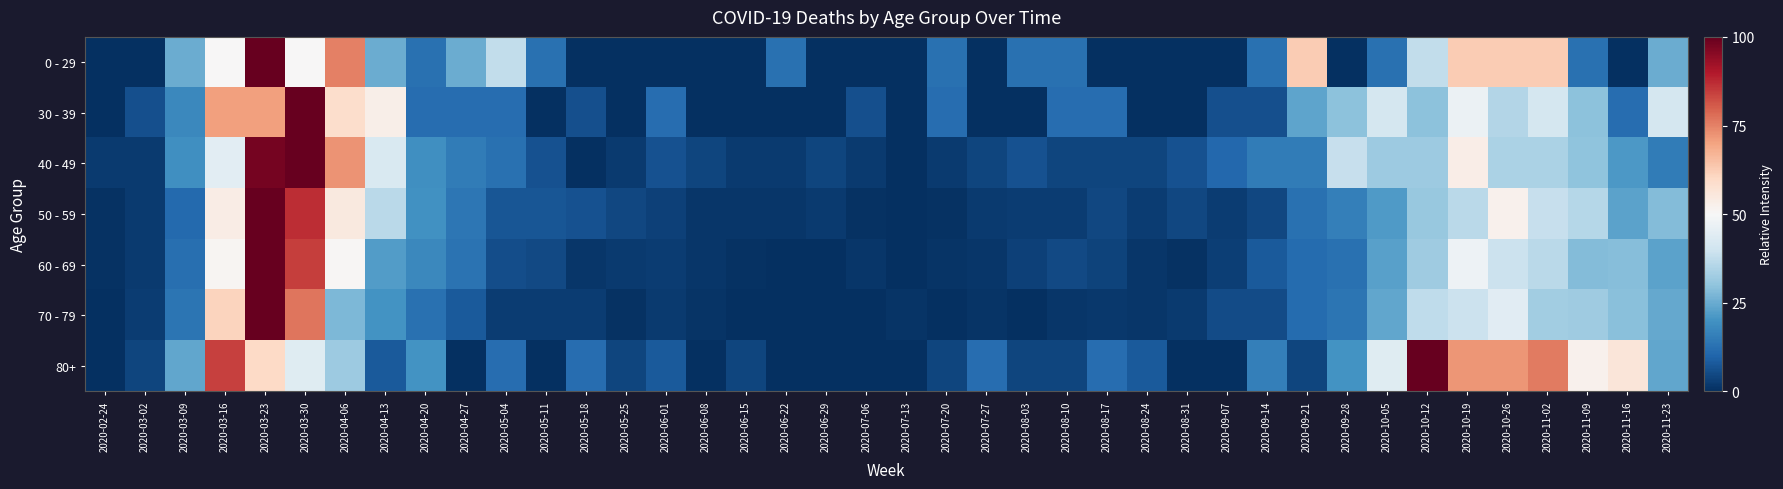

Reading right to left, extract all data points from this chart.

0 - 29: 2020-11-23=0.2	2020-11-16=0.0	2020-11-09=0.1	2020-11-02=0.6	2020-10-26=0.6	2020-10-19=0.6	2020-10-12=0.4	2020-10-05=0.1	2020-09-28=0.0	2020-09-21=0.6	2020-09-14=0.1	2020-09-07=0.0	2020-08-31=0.0	2020-08-24=0.0	2020-08-17=0.0	2020-08-10=0.1	2020-08-03=0.1	2020-07-27=0.0	2020-07-20=0.1	2020-07-13=0.0	2020-07-06=0.0	2020-06-29=0.0	2020-06-22=0.1	2020-06-15=0.0	2020-06-08=0.0	2020-06-01=0.0	2020-05-25=0.0	2020-05-18=0.0	2020-05-11=0.1	2020-05-04=0.4	2020-04-27=0.2	2020-04-20=0.1	2020-04-13=0.2	2020-04-06=0.8	2020-03-30=0.5	2020-03-23=1.0	2020-03-16=0.5	2020-03-09=0.2	2020-03-02=0.0	2020-02-24=0.0
30 - 39: 2020-11-23=0.4	2020-11-16=0.1	2020-11-09=0.3	2020-11-02=0.4	2020-10-26=0.4	2020-10-19=0.5	2020-10-12=0.3	2020-10-05=0.4	2020-09-28=0.3	2020-09-21=0.2	2020-09-14=0.1	2020-09-07=0.1	2020-08-31=0.0	2020-08-24=0.0	2020-08-17=0.1	2020-08-10=0.1	2020-08-03=0.0	2020-07-27=0.0	2020-07-20=0.1	2020-07-13=0.0	2020-07-06=0.1	2020-06-29=0.0	2020-06-22=0.0	2020-06-15=0.0	2020-06-08=0.0	2020-06-01=0.1	2020-05-25=0.0	2020-05-18=0.1	2020-05-11=0.0	2020-05-04=0.1	2020-04-27=0.1	2020-04-20=0.1	2020-04-13=0.5	2020-04-06=0.6	2020-03-30=1.0	2020-03-23=0.7	2020-03-16=0.7	2020-03-09=0.2	2020-03-02=0.1	2020-02-24=0.0
40 - 49: 2020-11-23=0.1	2020-11-16=0.2	2020-11-09=0.3	2020-11-02=0.3	2020-10-26=0.3	2020-10-19=0.5	2020-10-12=0.3	2020-10-05=0.3	2020-09-28=0.4	2020-09-21=0.1	2020-09-14=0.1	2020-09-07=0.1	2020-08-31=0.1	2020-08-24=0.0	2020-08-17=0.0	2020-08-10=0.0	2020-08-03=0.1	2020-07-27=0.0	2020-07-20=0.0	2020-07-13=0.0	2020-07-06=0.0	2020-06-29=0.0	2020-06-22=0.0	2020-06-15=0.0	2020-06-08=0.0	2020-06-01=0.1	2020-05-25=0.0	2020-05-18=0.0	2020-05-11=0.1	2020-05-04=0.1	2020-04-27=0.1	2020-04-20=0.2	2020-04-13=0.4	2020-04-06=0.7	2020-03-30=1.0	2020-03-23=1.0	2020-03-16=0.4	2020-03-09=0.2	2020-03-02=0.0	2020-02-24=0.0
50 - 59: 2020-11-23=0.3	2020-11-16=0.2	2020-11-09=0.4	2020-11-02=0.4	2020-10-26=0.5	2020-10-19=0.4	2020-10-12=0.3	2020-10-05=0.2	2020-09-28=0.2	2020-09-21=0.1	2020-09-14=0.0	2020-09-07=0.0	2020-08-31=0.0	2020-08-24=0.0	2020-08-17=0.0	2020-08-10=0.0	2020-08-03=0.0	2020-07-27=0.0	2020-07-20=0.0	2020-07-13=0.0	2020-07-06=0.0	2020-06-29=0.0	2020-06-22=0.0	2020-06-15=0.0	2020-06-08=0.0	2020-06-01=0.0	2020-05-25=0.0	2020-05-18=0.1	2020-05-11=0.1	2020-05-04=0.1	2020-04-27=0.1	2020-04-20=0.2	2020-04-13=0.4	2020-04-06=0.5	2020-03-30=0.9	2020-03-23=1.0	2020-03-16=0.5	2020-03-09=0.1	2020-03-02=0.0	2020-02-24=0.0
60 - 69: 2020-11-23=0.2	2020-11-16=0.3	2020-11-09=0.3	2020-11-02=0.4	2020-10-26=0.4	2020-10-19=0.5	2020-10-12=0.3	2020-10-05=0.2	2020-09-28=0.1	2020-09-21=0.1	2020-09-14=0.1	2020-09-07=0.0	2020-08-31=0.0	2020-08-24=0.0	2020-08-17=0.0	2020-08-10=0.0	2020-08-03=0.0	2020-07-27=0.0	2020-07-20=0.0	2020-07-13=0.0	2020-07-06=0.0	2020-06-29=0.0	2020-06-22=0.0	2020-06-15=0.0	2020-06-08=0.0	2020-06-01=0.0	2020-05-25=0.0	2020-05-18=0.0	2020-05-11=0.0	2020-05-04=0.1	2020-04-27=0.1	2020-04-20=0.2	2020-04-13=0.2	2020-04-06=0.5	2020-03-30=0.8	2020-03-23=1.0	2020-03-16=0.5	2020-03-09=0.1	2020-03-02=0.0	2020-02-24=0.0
70 - 79: 2020-11-23=0.2	2020-11-16=0.3	2020-11-09=0.3	2020-11-02=0.3	2020-10-26=0.4	2020-10-19=0.4	2020-10-12=0.4	2020-10-05=0.2	2020-09-28=0.1	2020-09-21=0.1	2020-09-14=0.1	2020-09-07=0.1	2020-08-31=0.0	2020-08-24=0.0	2020-08-17=0.0	2020-08-10=0.0	2020-08-03=0.0	2020-07-27=0.0	2020-07-20=0.0	2020-07-13=0.0	2020-07-06=0.0	2020-06-29=0.0	2020-06-22=0.0	2020-06-15=0.0	2020-06-08=0.0	2020-06-01=0.0	2020-05-25=0.0	2020-05-18=0.0	2020-05-11=0.0	2020-05-04=0.0	2020-04-27=0.1	2020-04-20=0.1	2020-04-13=0.2	2020-04-06=0.3	2020-03-30=0.8	2020-03-23=1.0	2020-03-16=0.6	2020-03-09=0.1	2020-03-02=0.0	2020-02-24=0.0
80+: 2020-11-23=0.2	2020-11-16=0.6	2020-11-09=0.5	2020-11-02=0.8	2020-10-26=0.7	2020-10-19=0.7	2020-10-12=1.0	2020-10-05=0.4	2020-09-28=0.2	2020-09-21=0.0	2020-09-14=0.2	2020-09-07=0.0	2020-08-31=0.0	2020-08-24=0.1	2020-08-17=0.1	2020-08-10=0.0	2020-08-03=0.0	2020-07-27=0.1	2020-07-20=0.0	2020-07-13=0.0	2020-07-06=0.0	2020-06-29=0.0	2020-06-22=0.0	2020-06-15=0.0	2020-06-08=0.0	2020-06-01=0.1	2020-05-25=0.0	2020-05-18=0.1	2020-05-11=0.0	2020-05-04=0.1	2020-04-27=0.0	2020-04-20=0.2	2020-04-13=0.1	2020-04-06=0.3	2020-03-30=0.4	2020-03-23=0.6	2020-03-16=0.8	2020-03-09=0.2	2020-03-02=0.0	2020-02-24=0.0